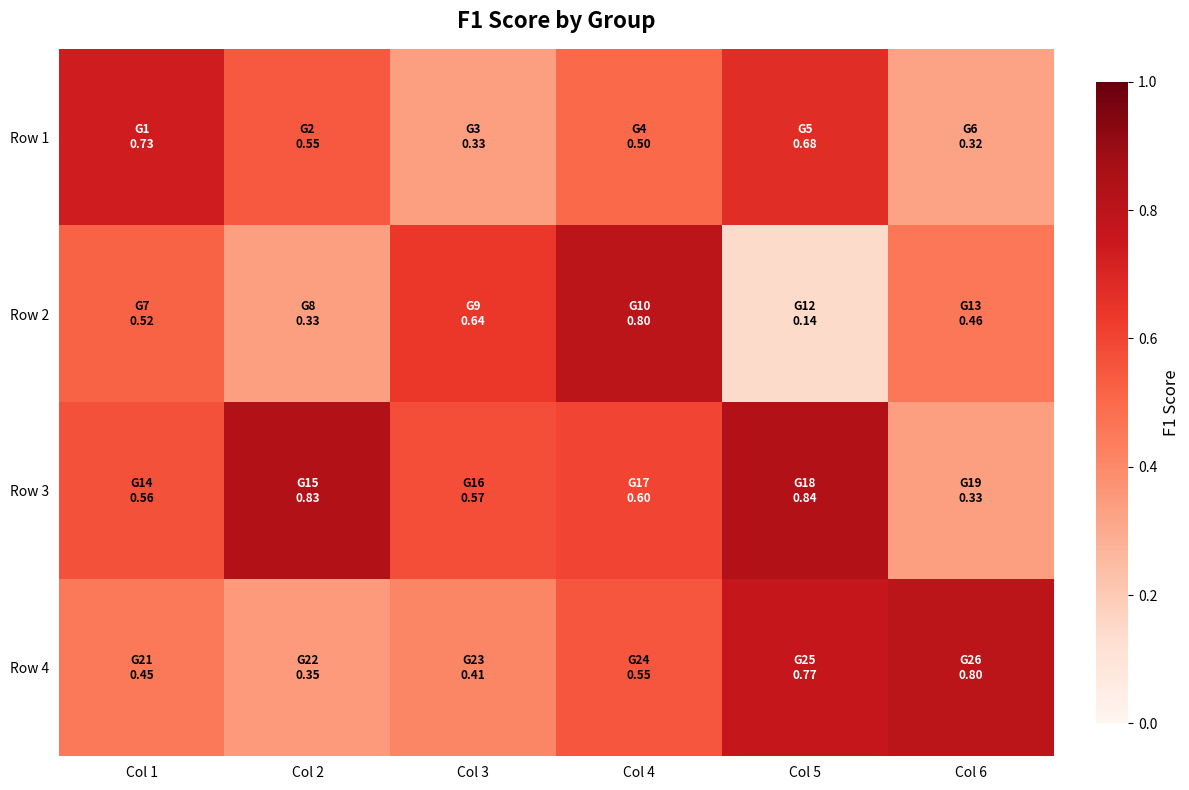

Rank the series by their maximum value, from lowest to highest.

Row 1, Row 2, Row 4, Row 3